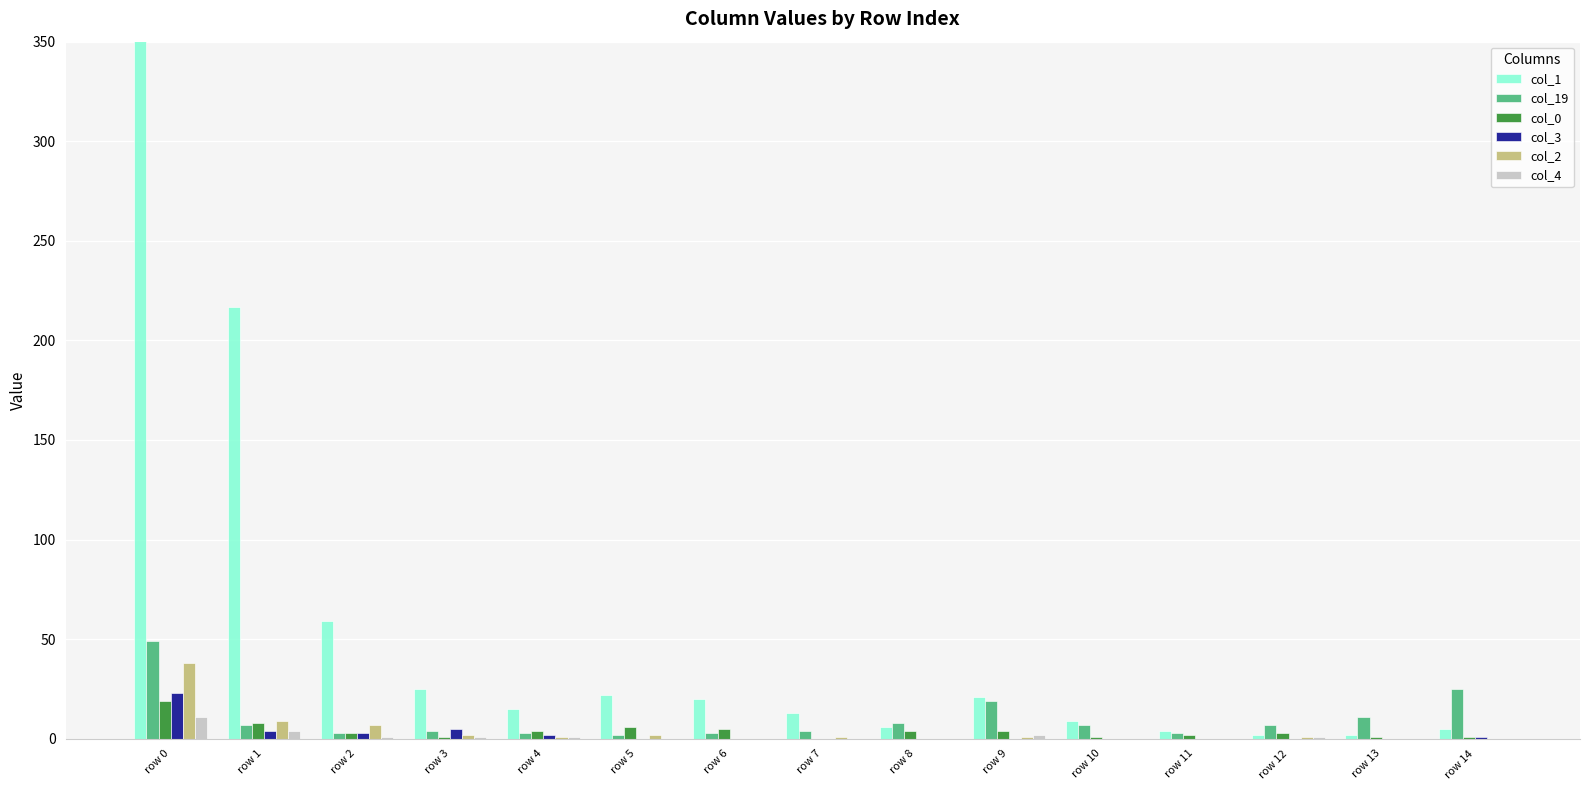

How many bars are there in total?

90